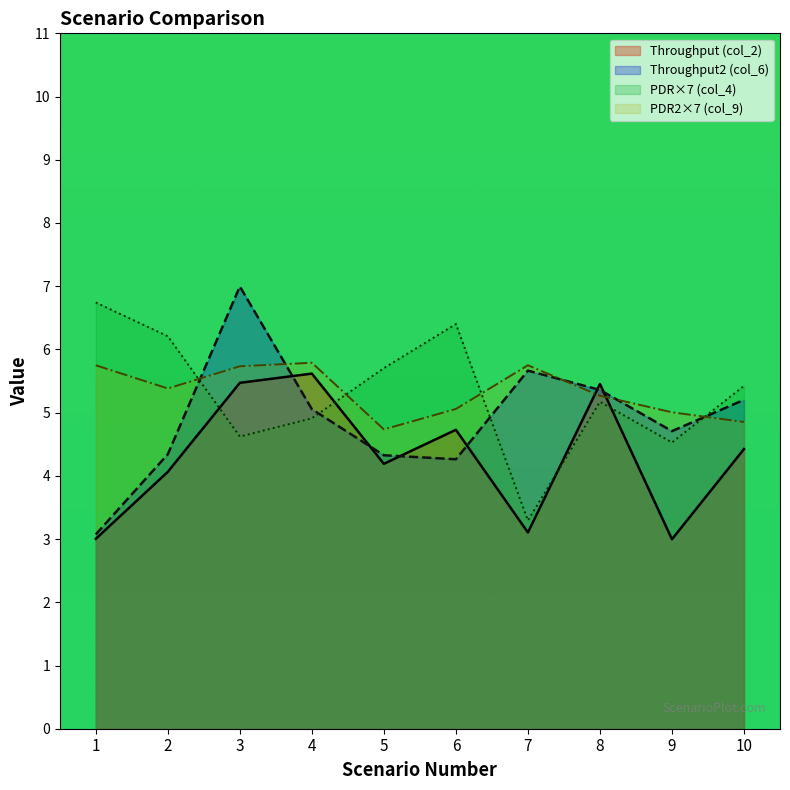

How many interior local valleys does the Throughput2 (col_6) series have?

2